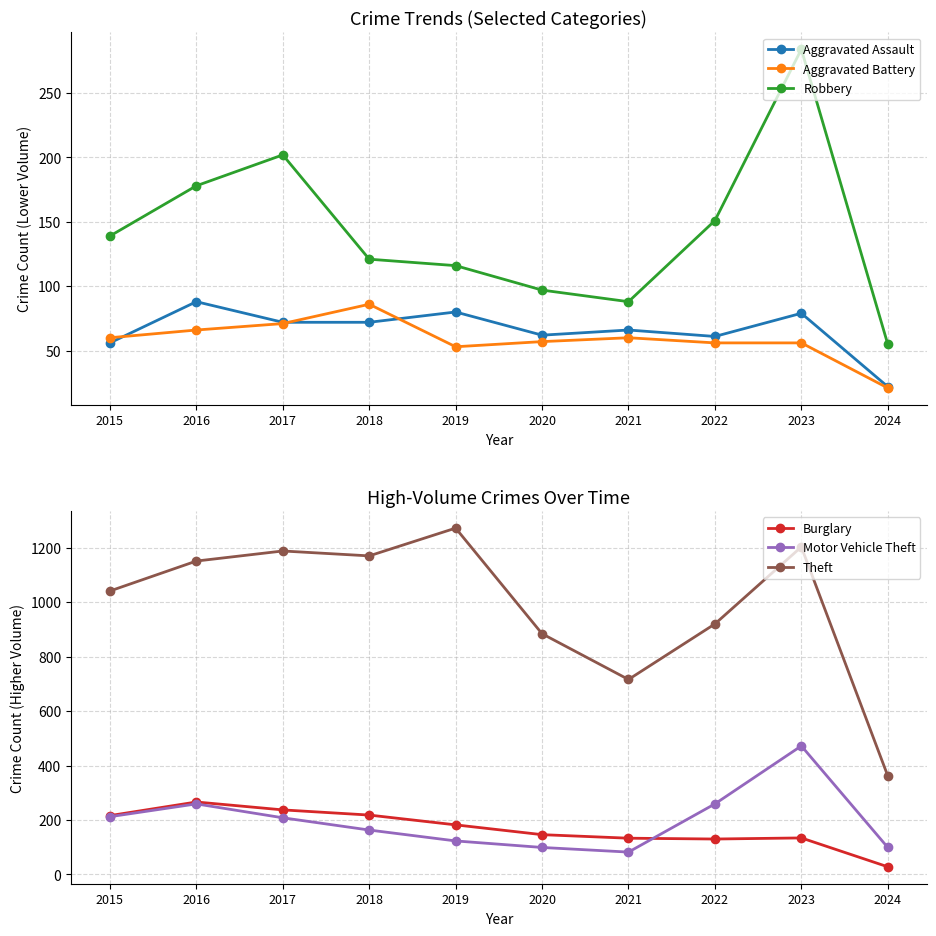

What is the highest value of the Aggravated Assault series?

88